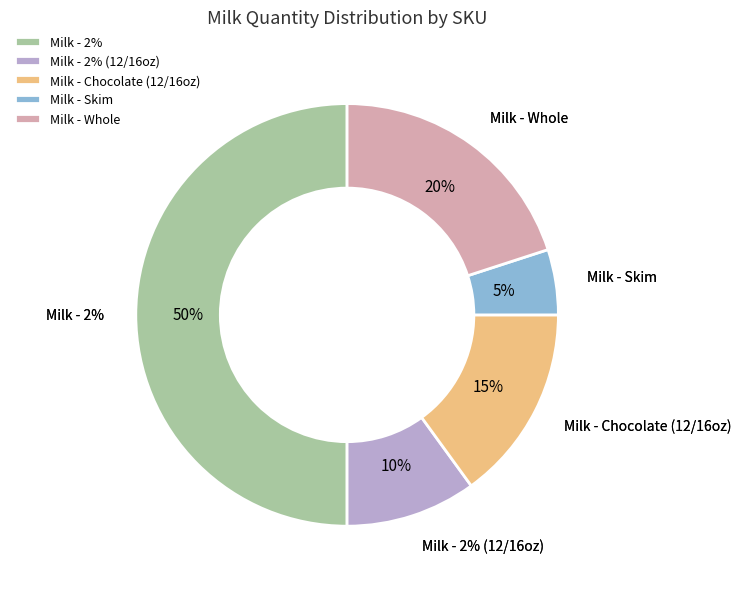

Which has a higher value, twog or wholeg?

twog